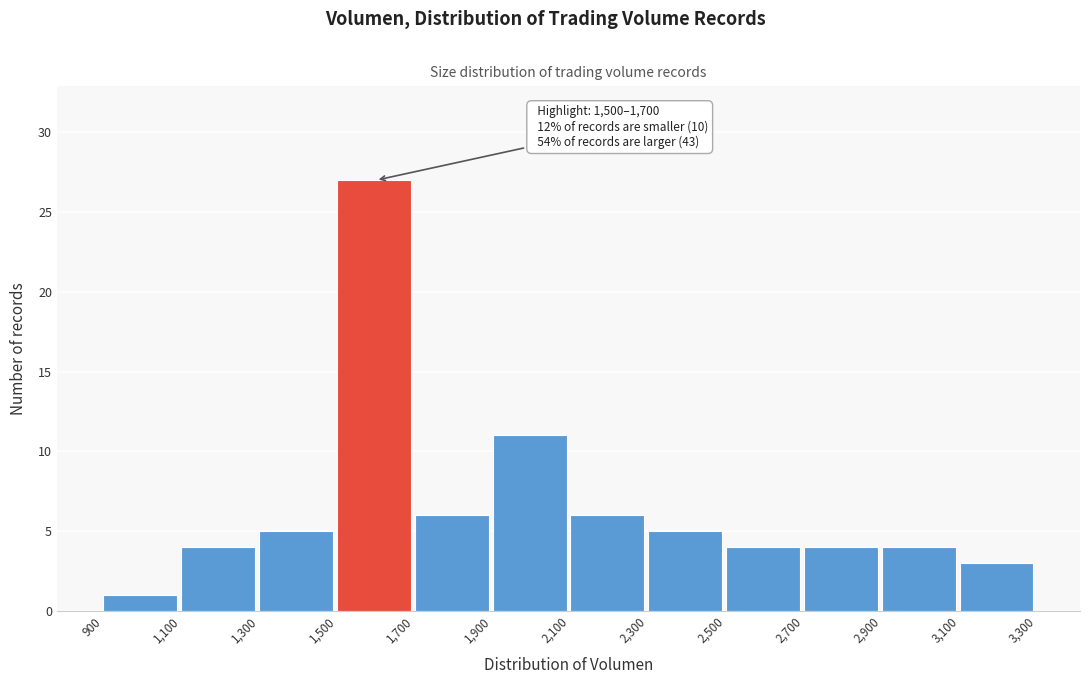

Which range on the x-axis has the tallest bar?

1,500 to 1,700